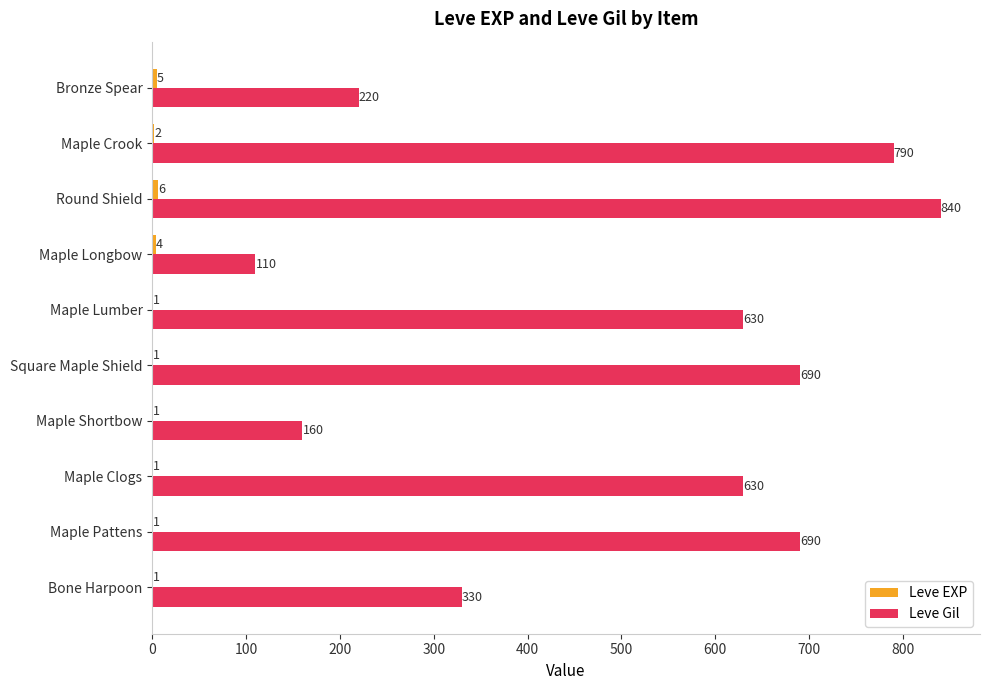

How many series are shown in this chart?

2